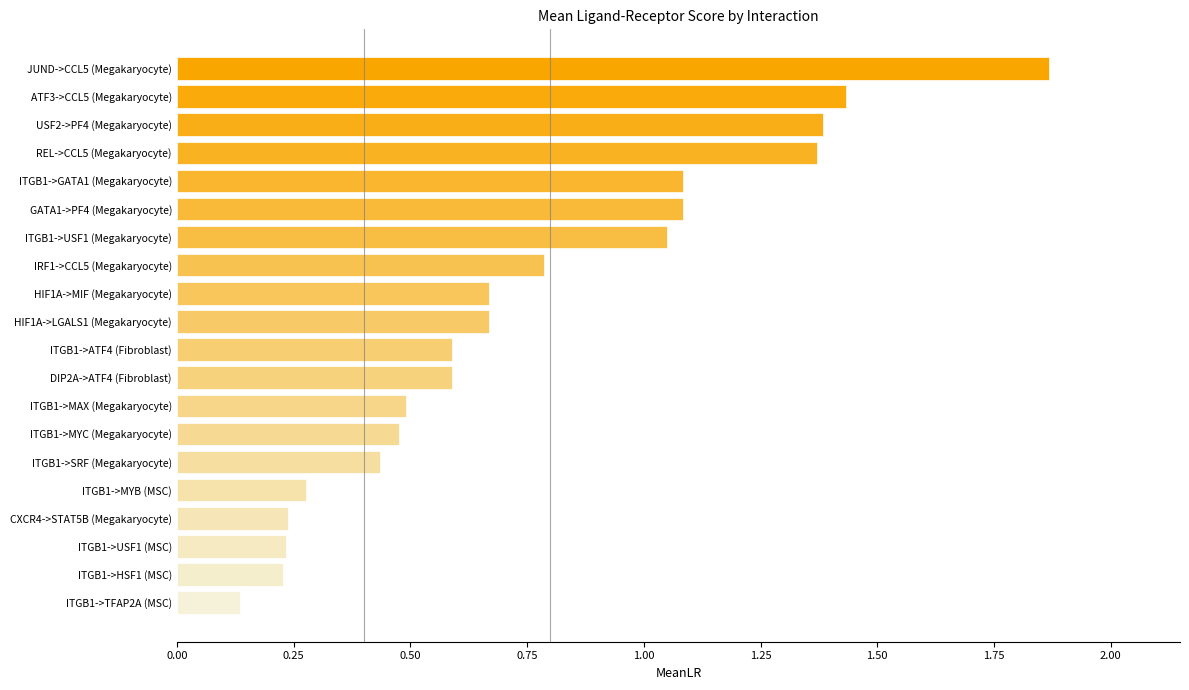

What is the label of the 7th bar from the top?

ITGB1->USF1 (Megakaryocyte)